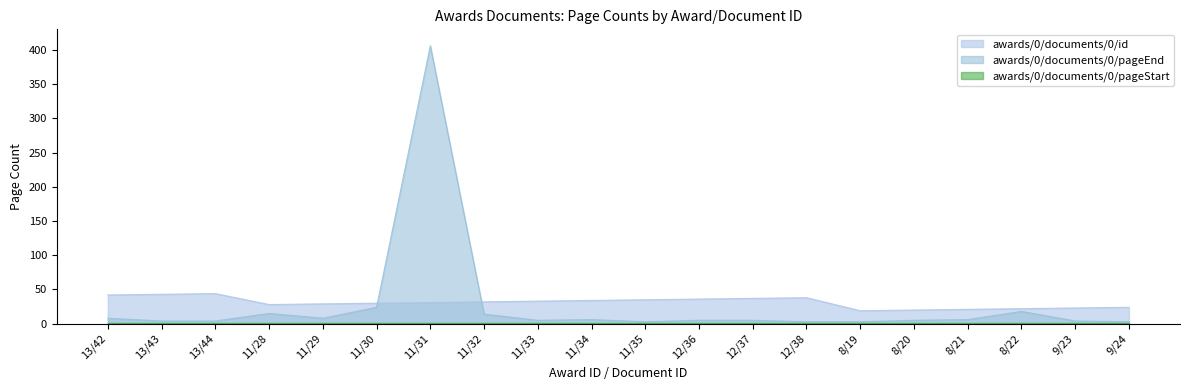

Which has a higher value, 8/20 or 11/28?

11/28